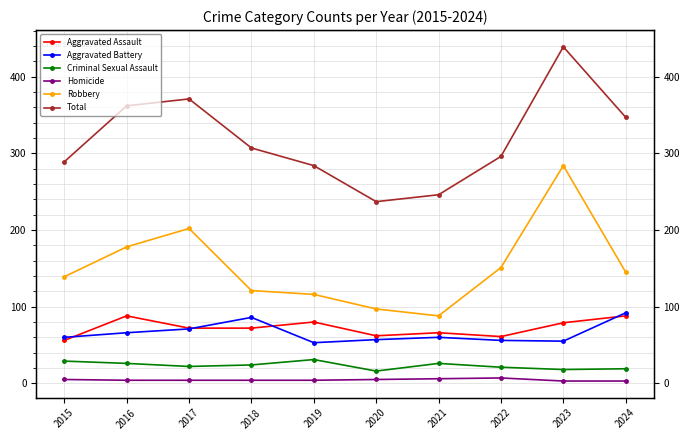

Where is the first local minimum for Robbery?

2021